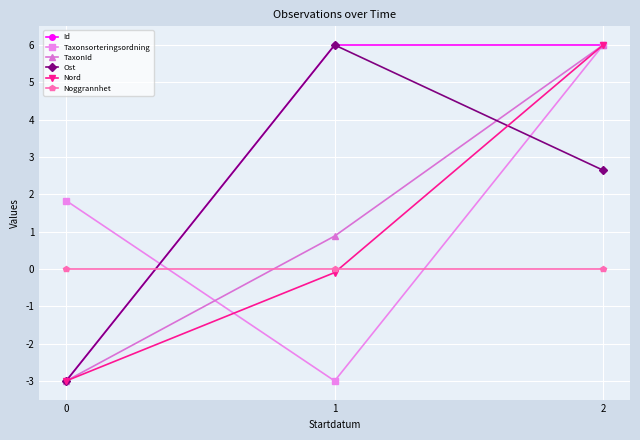

How many data points in Taxonsorteringsordning are above 1?

2